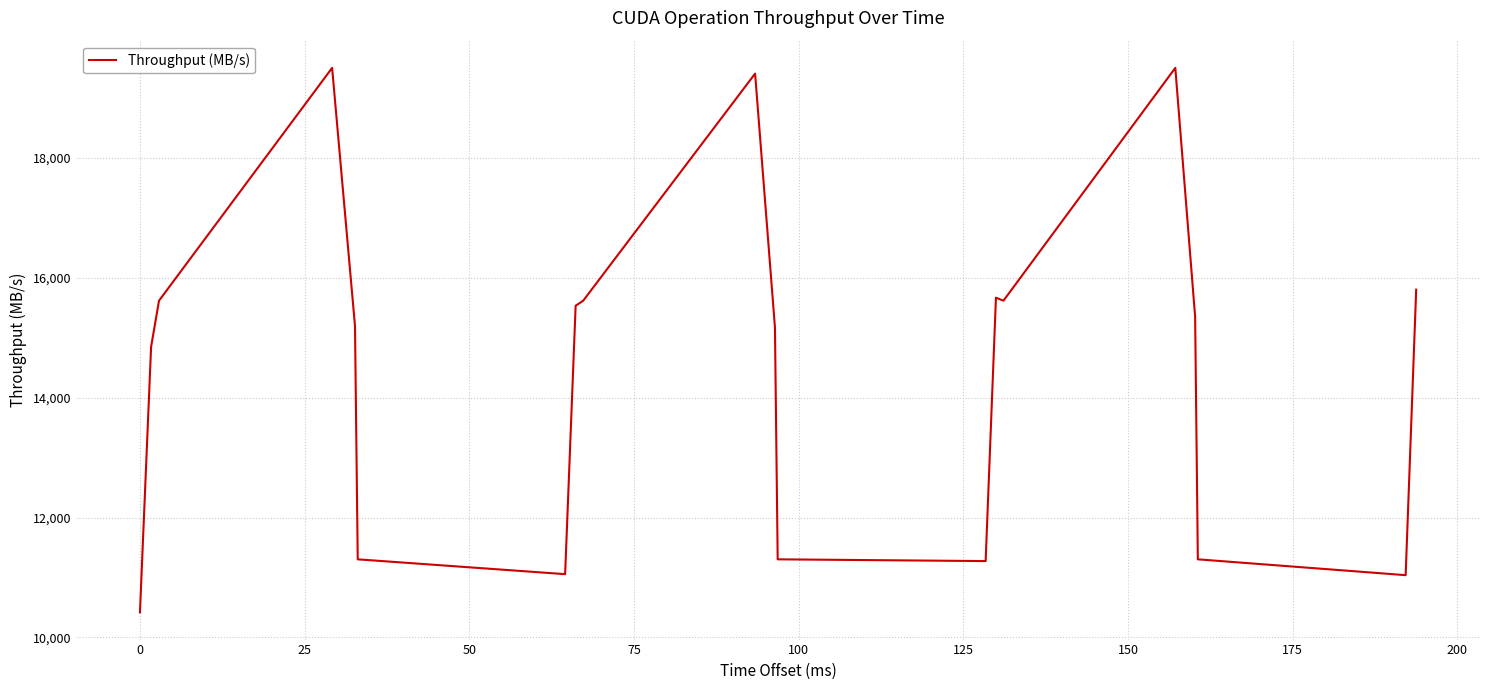

What is the greatest value displayed?

19504.7